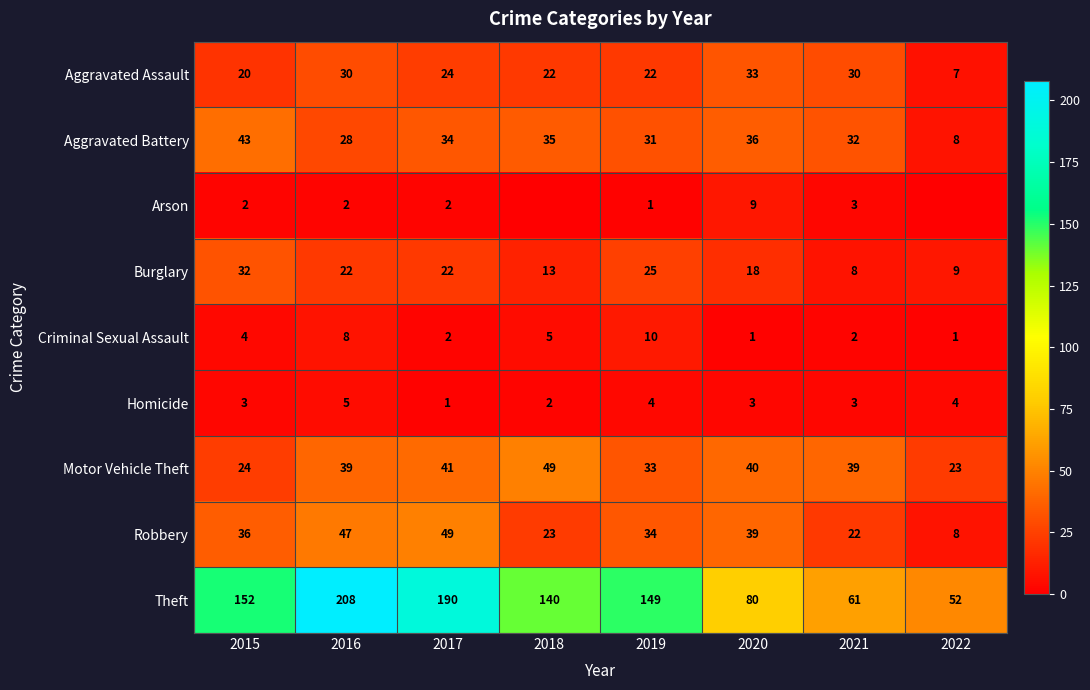

The Homicide series shows 2 at 2022. True or false?

False